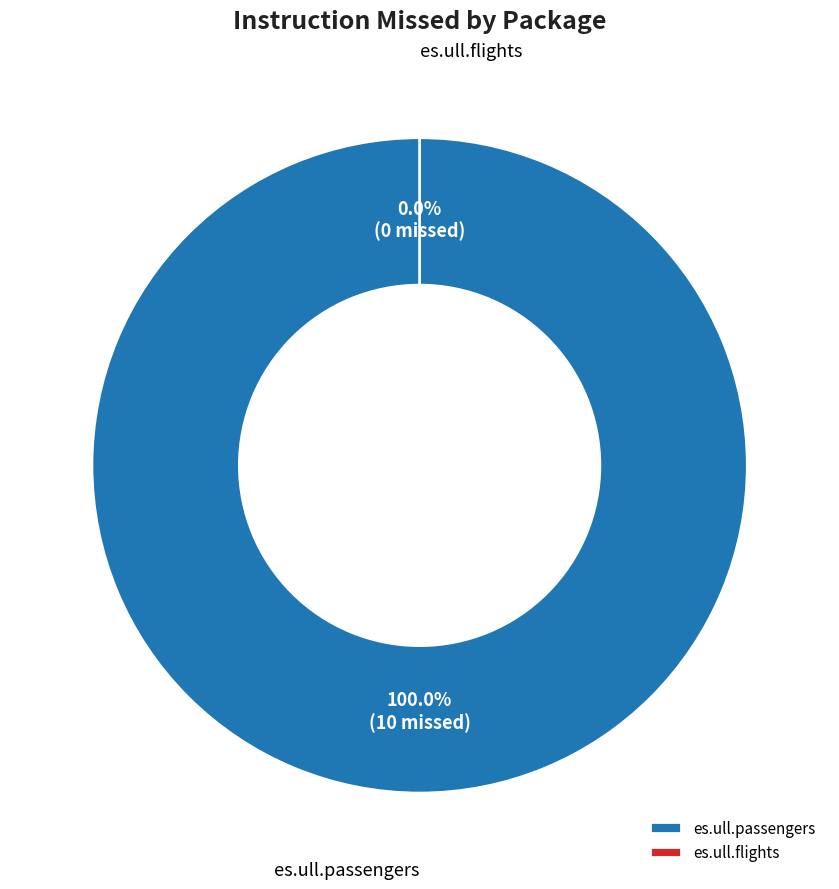

Which category has the smallest portion of the pie?

es.ull.flights